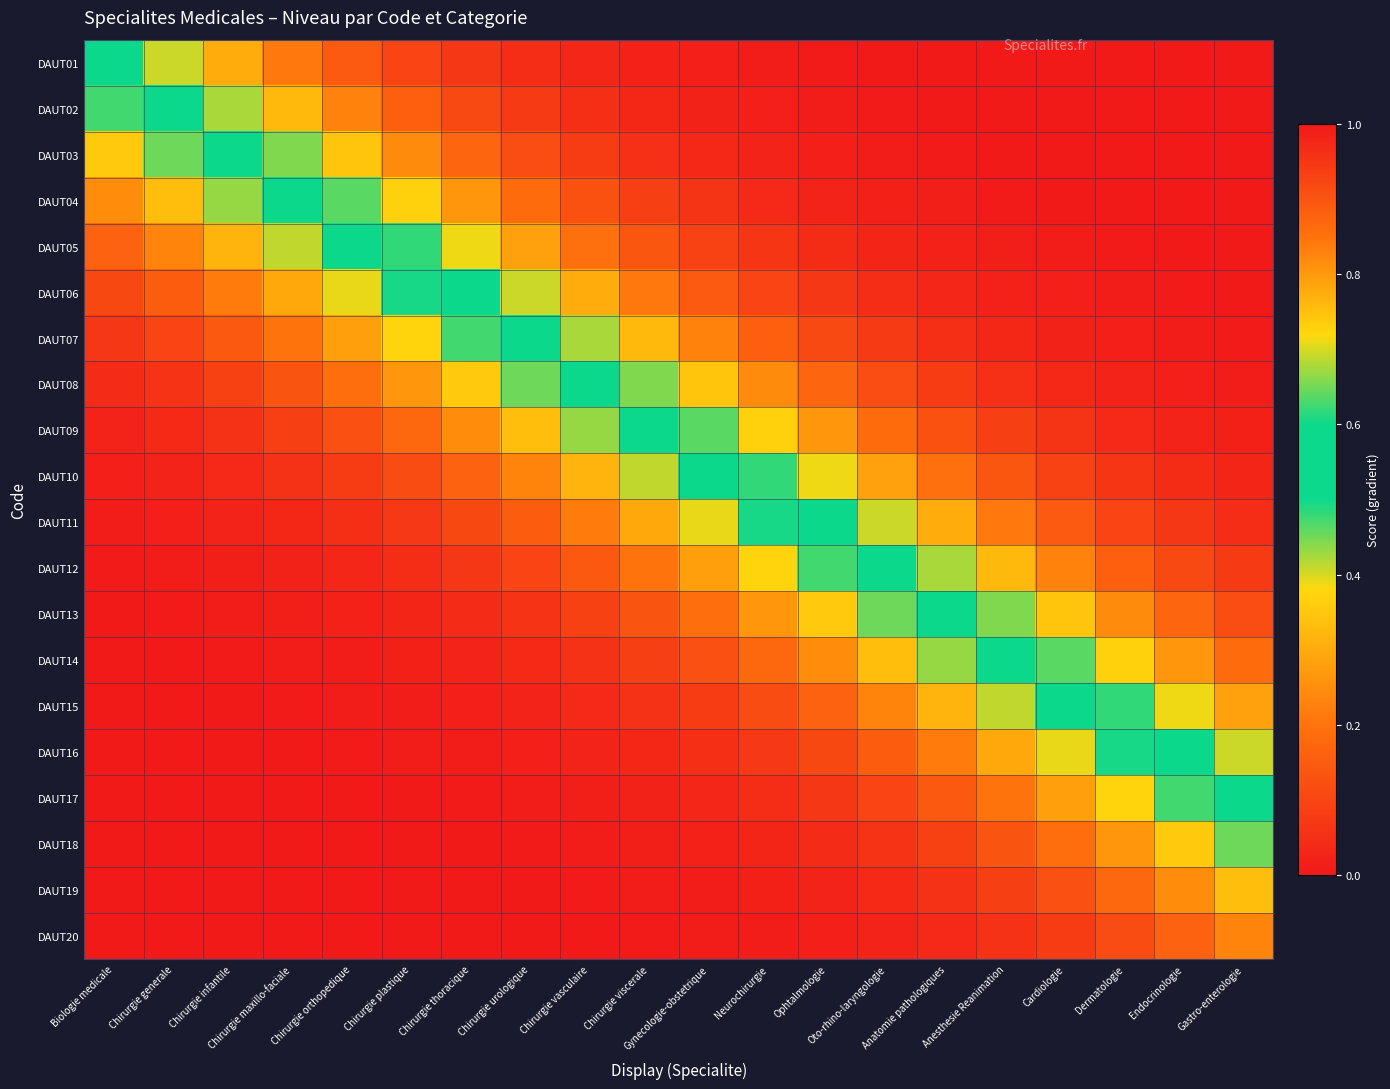

At which category is the sum across all series the highest?

Gastro-enterologie